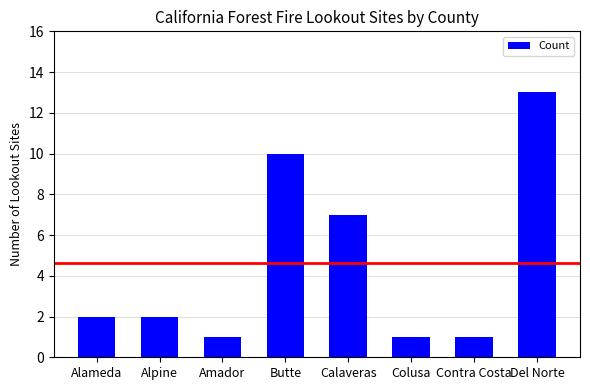

Where is the data nearest to the value 7?

Calaveras